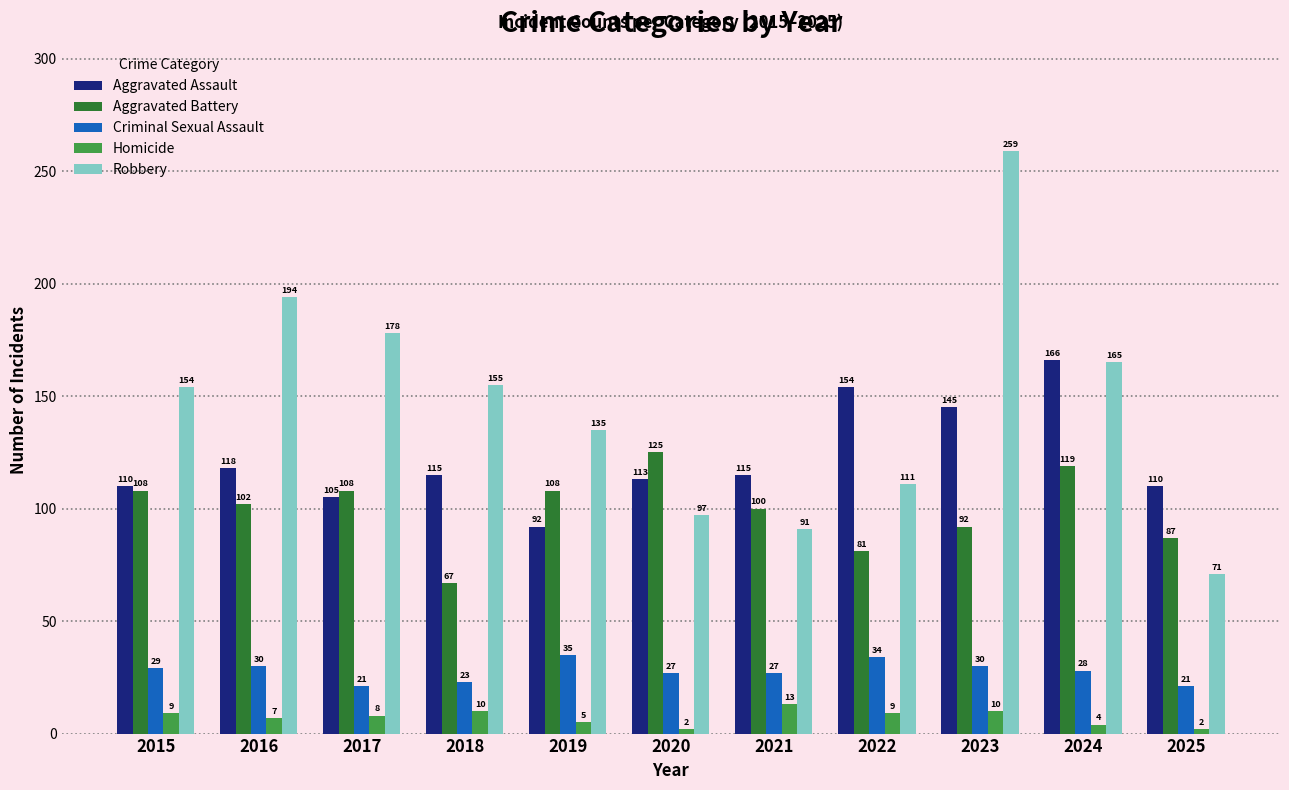

What is the smallest value displayed?

2